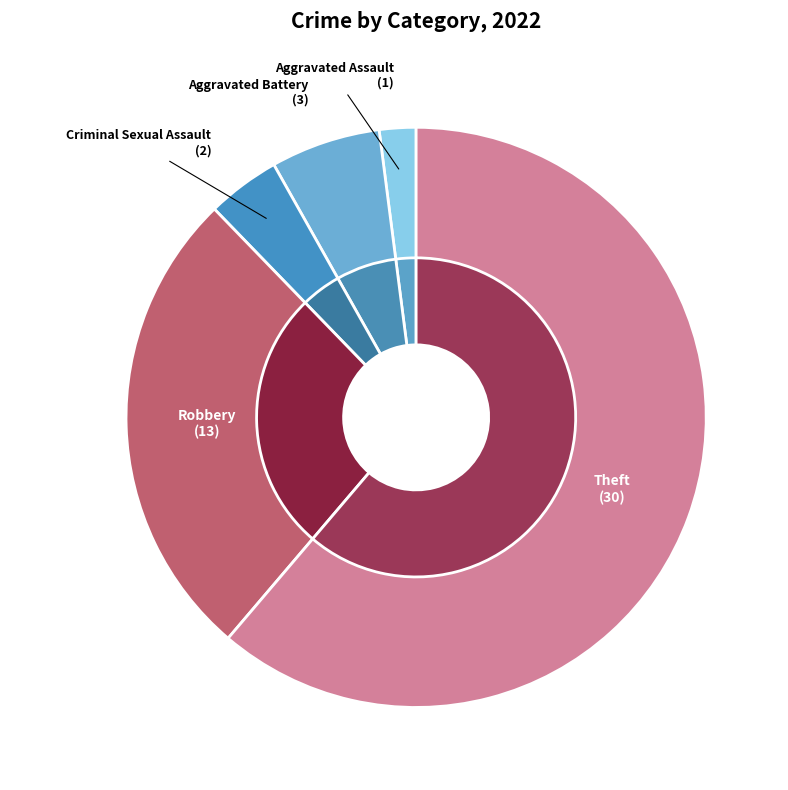

How many slices are in this pie chart?

5